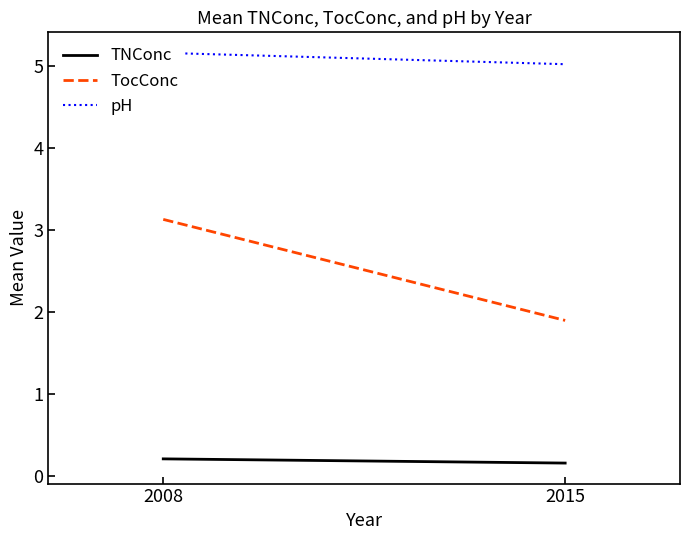

List the series in order of their peak value, highest first.

pH, TocConc, TNConc